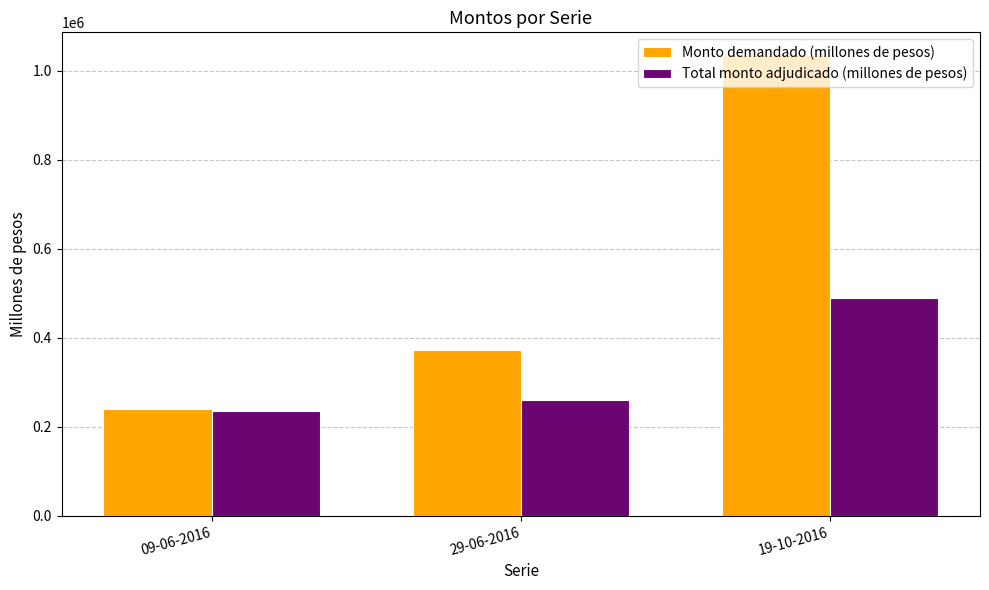

What is the difference between the maximum and minimum values in the Total monto adjudicado (millones de pesos) series?

254400